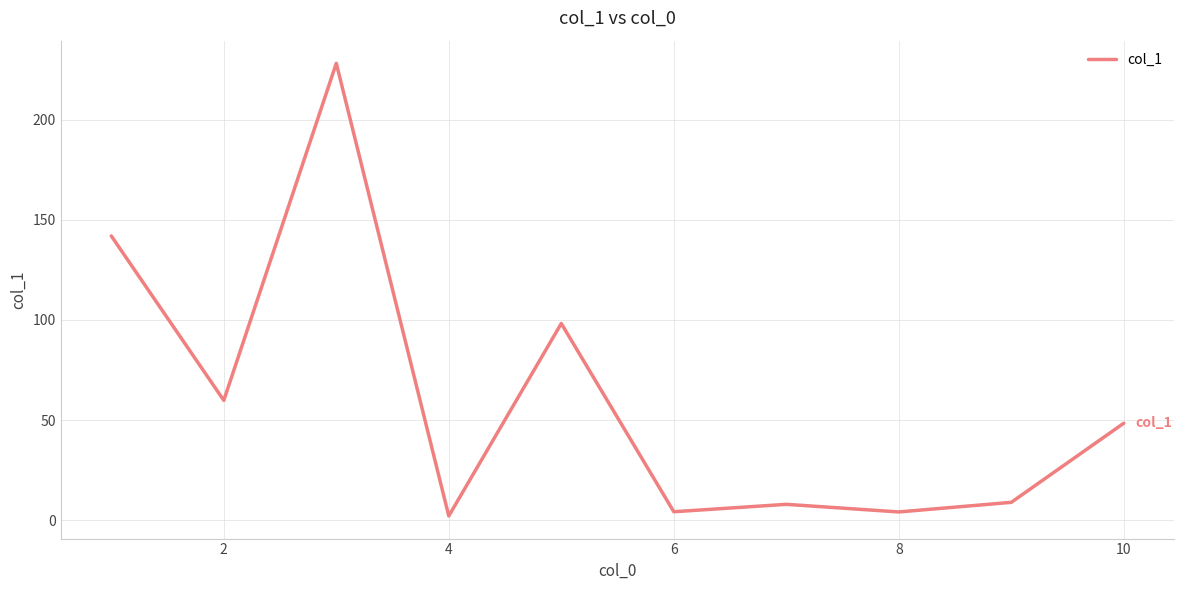

What is the greatest value displayed?

228.1